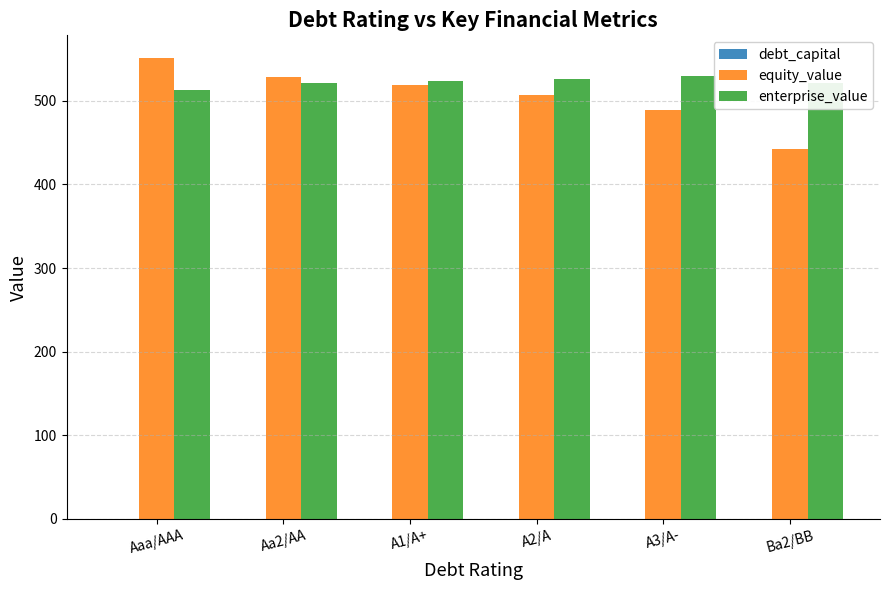

Which label corresponds to the largest value in the chart?

Aaa/AAA